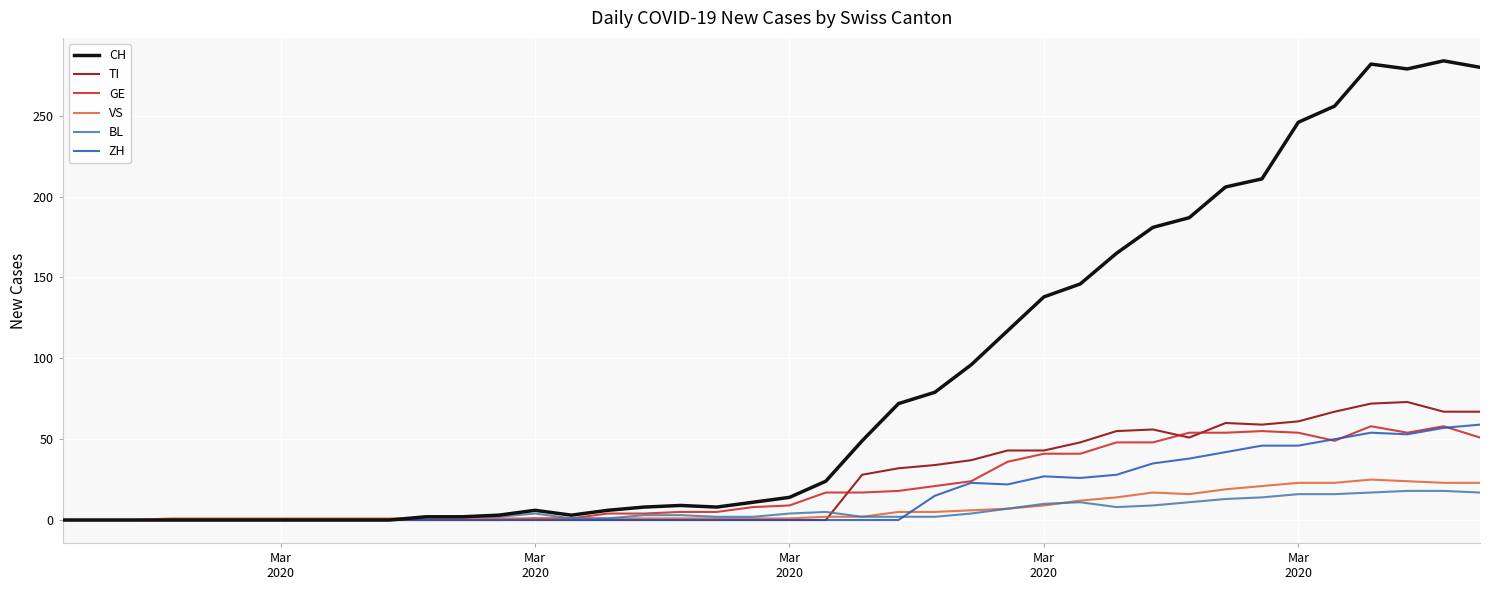

What is the highest value of the BL series?

18